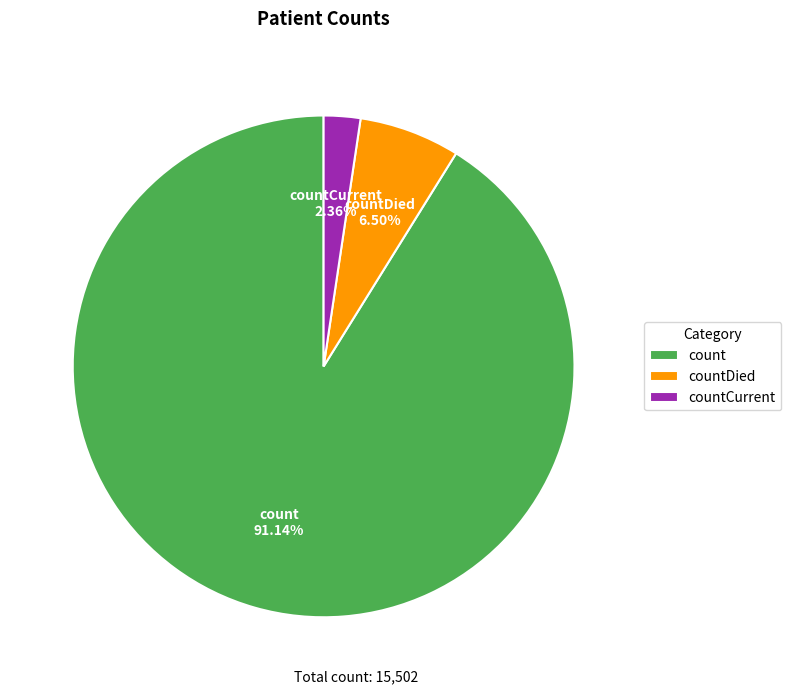

How many segments does this pie chart have?

3